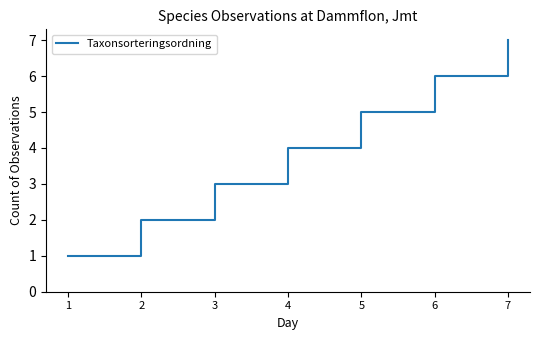

What is the change in value from 2 to 3?

+1